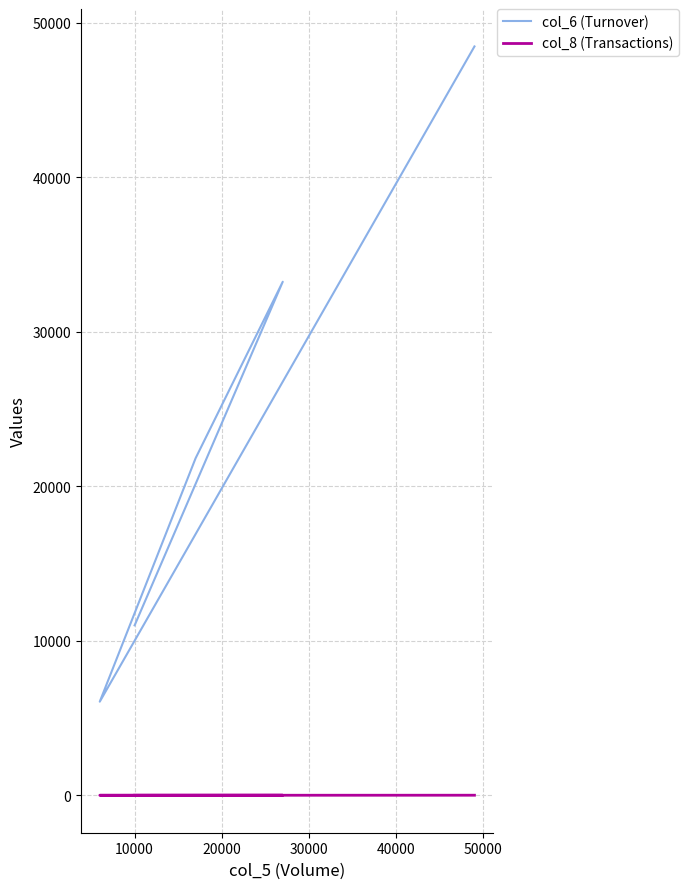

In col_8 (Transactions), how many points are higher than both neighbors (excluding endpoints)?

1